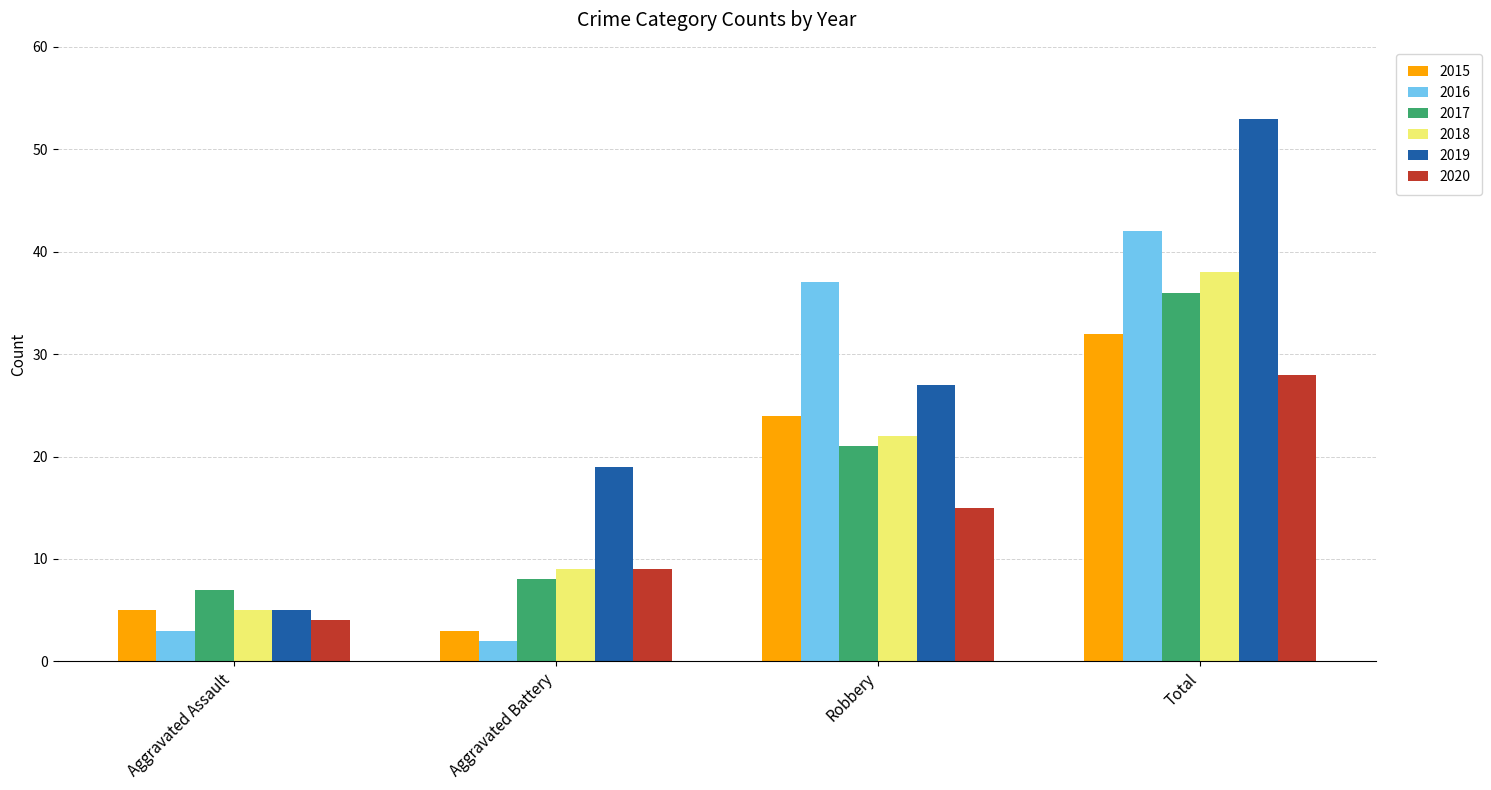

What is the difference between the second highest and minimum values in the 2015 series?

21